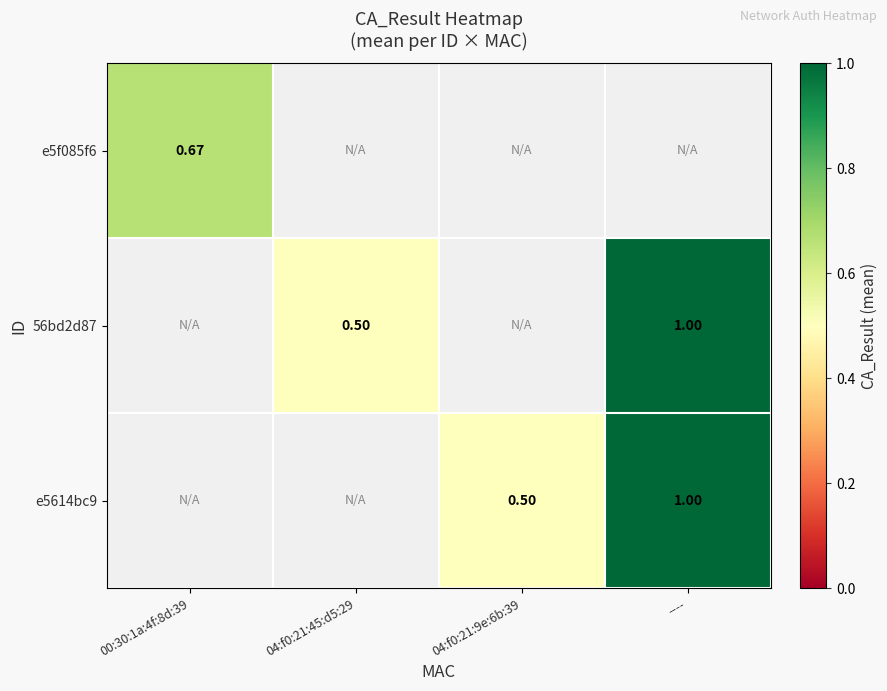

How many data points does each series have?

4